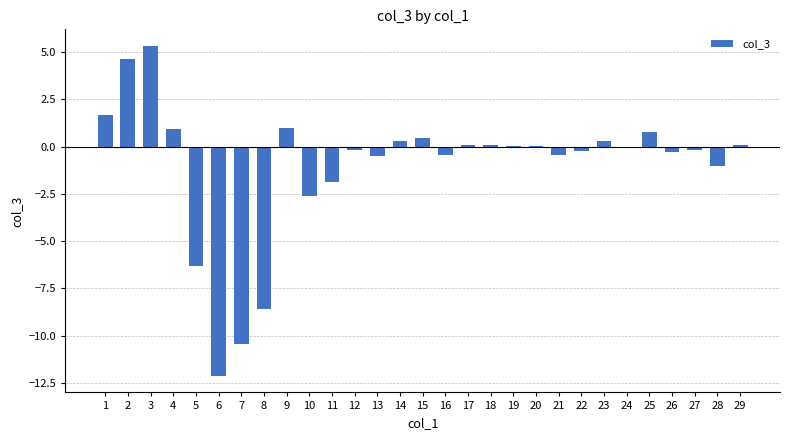

What is the maximum value shown in the chart?

5.3